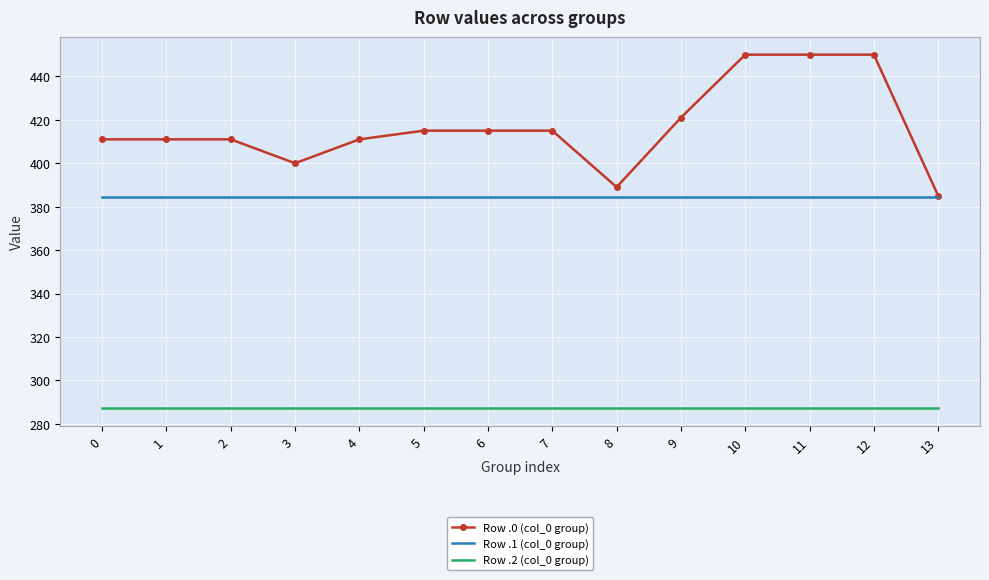

Which series has the largest total across all categories?

Row .0 (col_0 group)